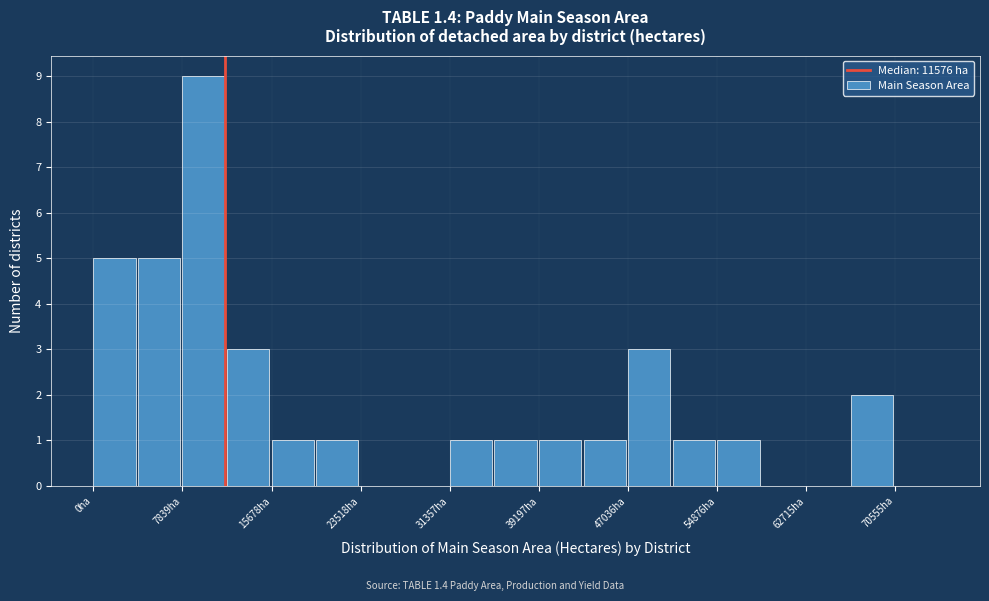

Around what value on the x-axis is the tallest bar? Give the approximate position of its centre, as read against the axis.

10000